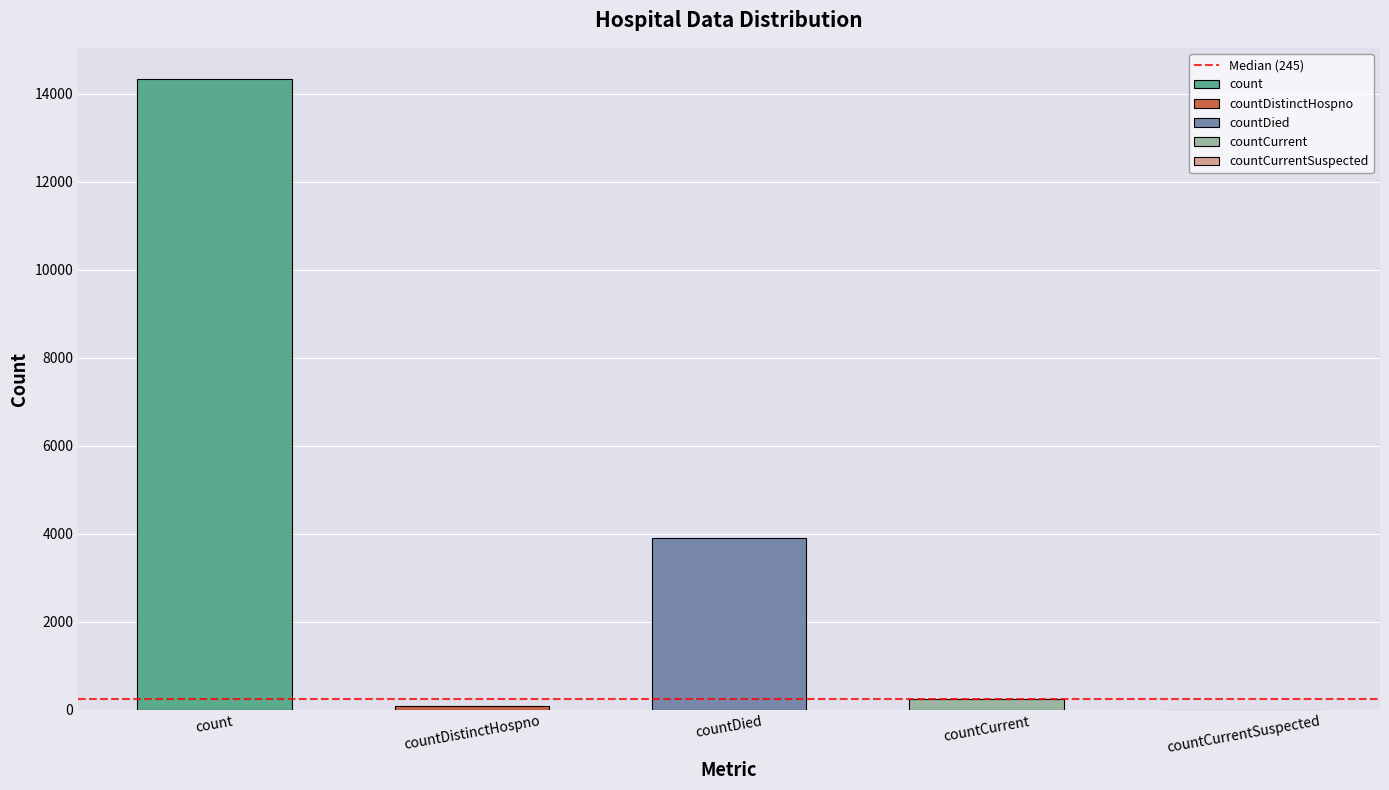

What is the difference between the values at count and countCurrentSuspected?

14327